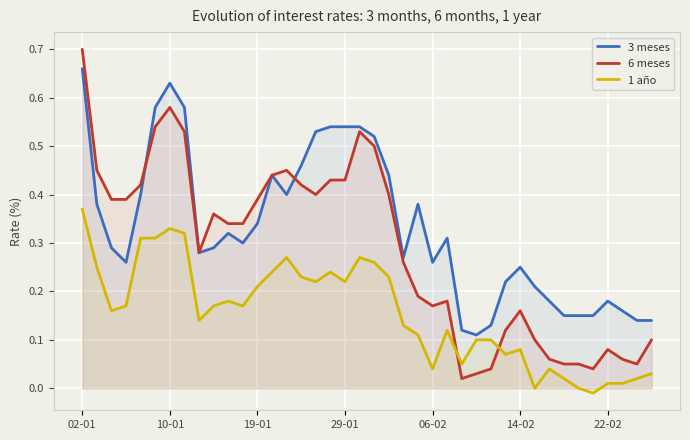

True or false: 6 meses has a value of 0.4 at 02-01.

False